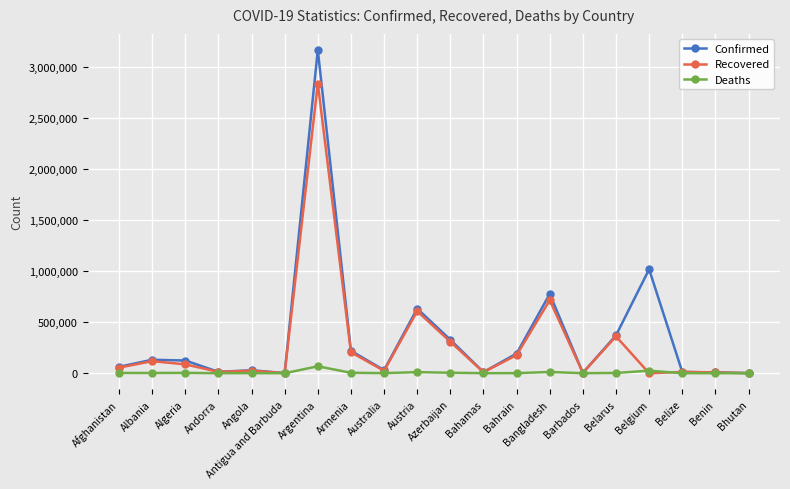

Rank the series by their maximum value, from lowest to highest.

Deaths, Recovered, Confirmed